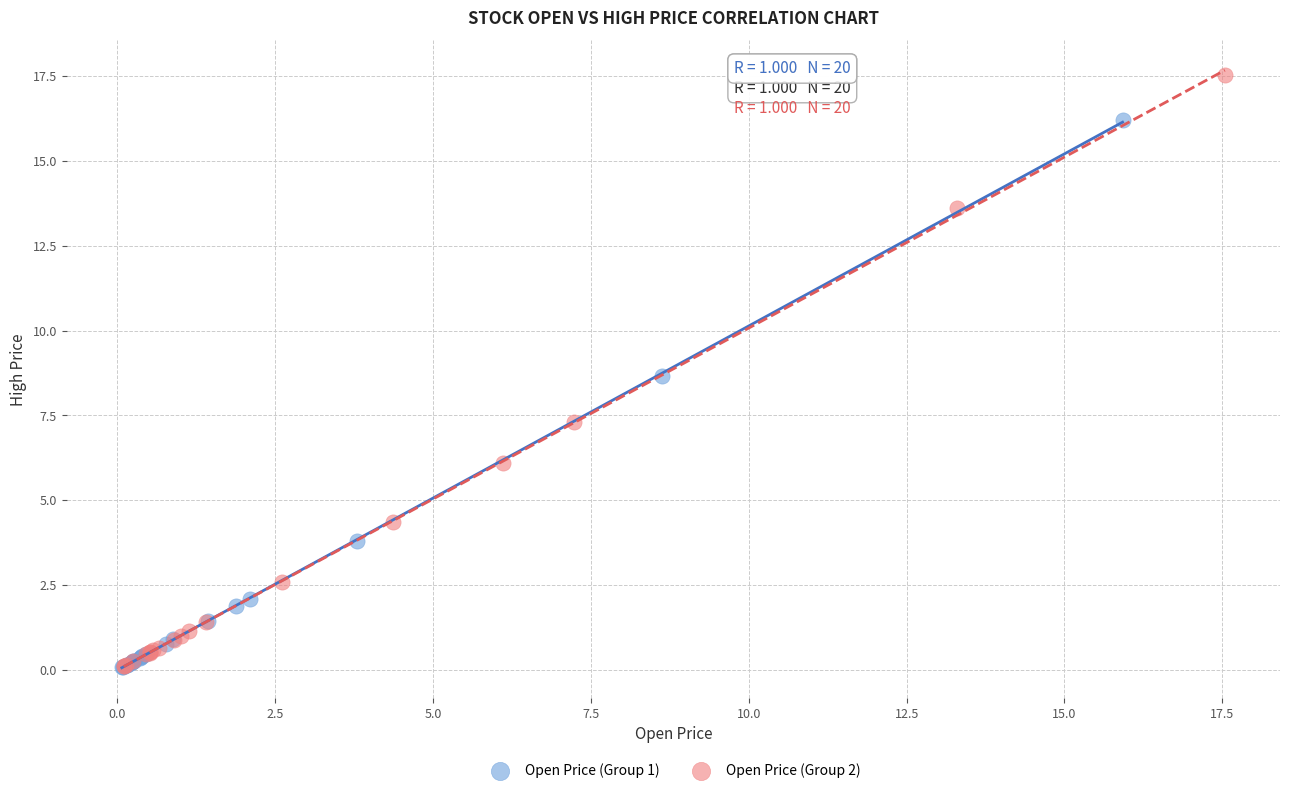

Which series has the largest Y range (max minus min)?

Open Price (Group 2)